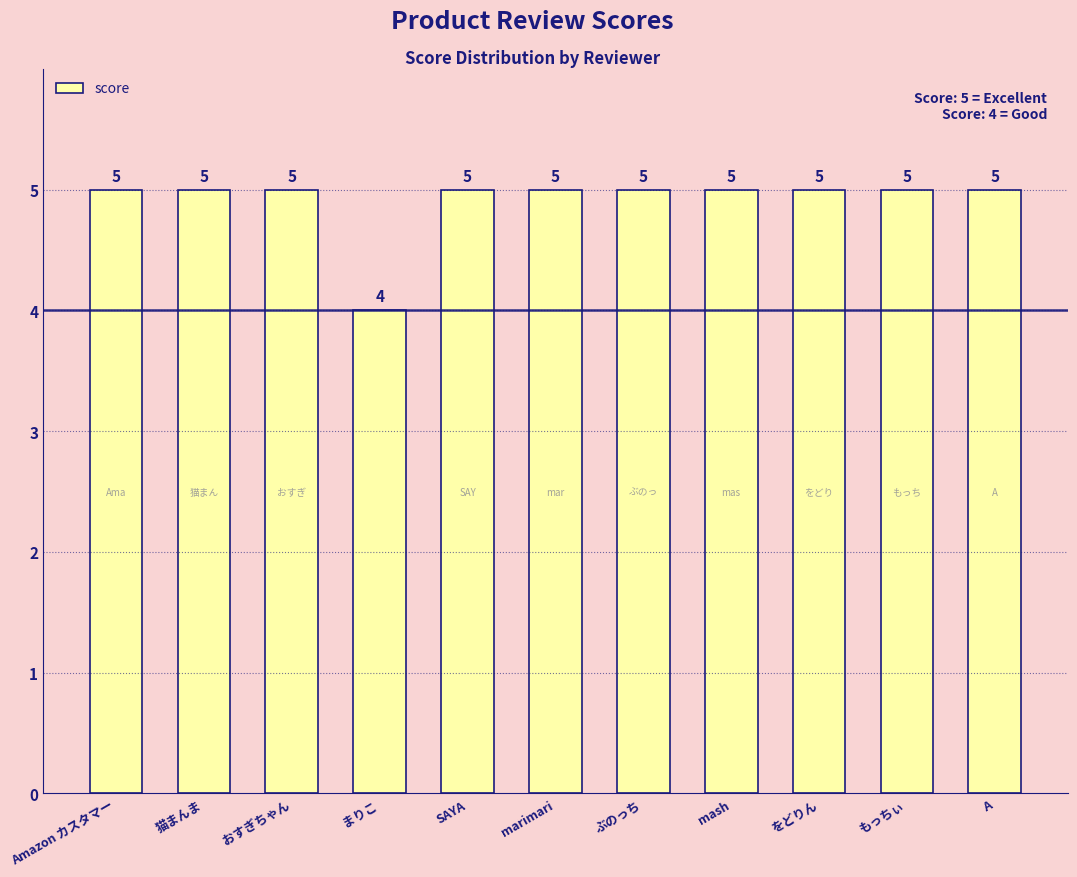

What is the label of the 5th bar from the right?

ぶのっち